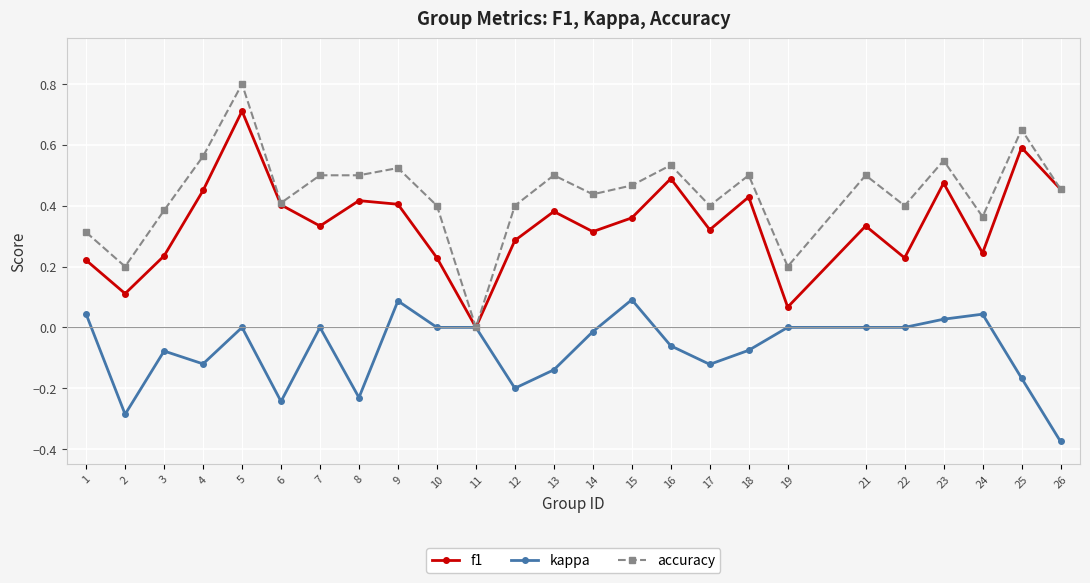

Is it true that f1 equals 0.7 at 5?

True